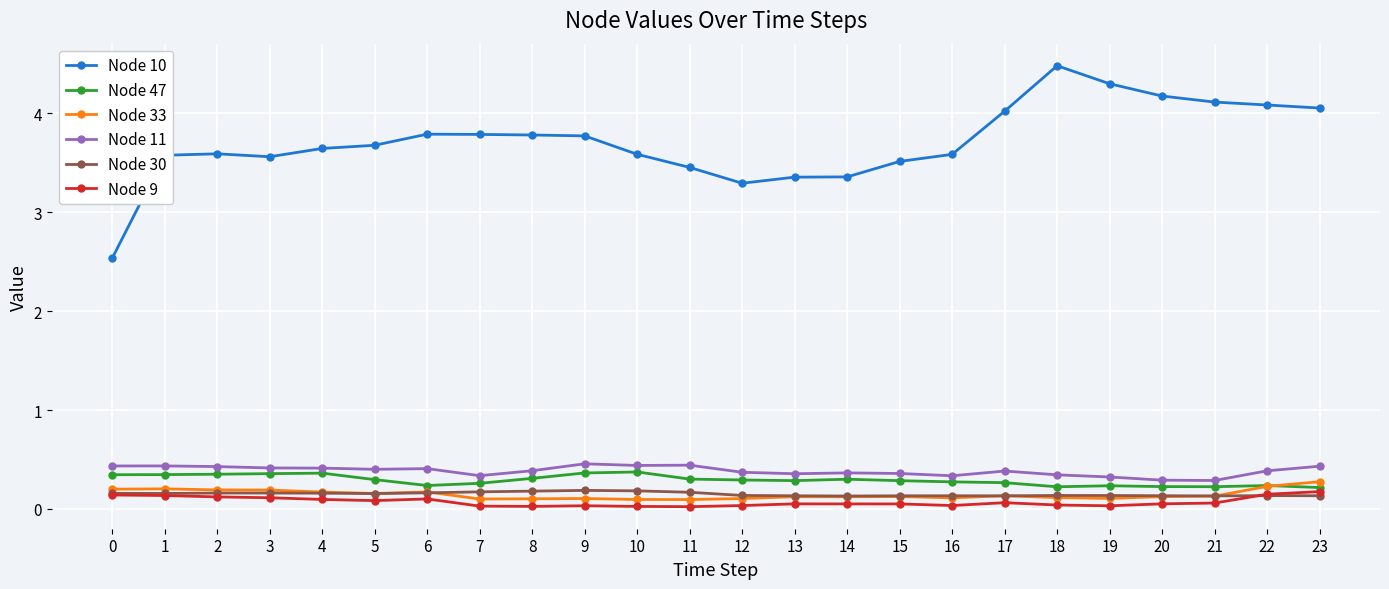

Which series changed the most between 8 and 14?

Node 10